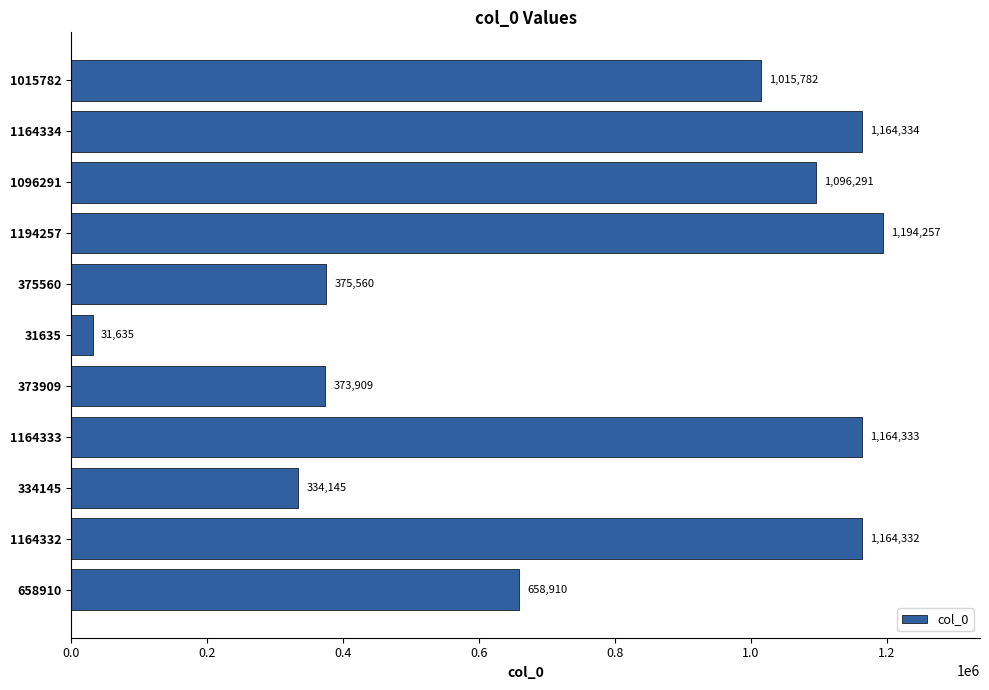

Rank the categories by value from lowest to highest.

31635, 334145, 373909, 375560, 658910, 1015782, 1096291, 1164332, 1164333, 1164334, 1194257